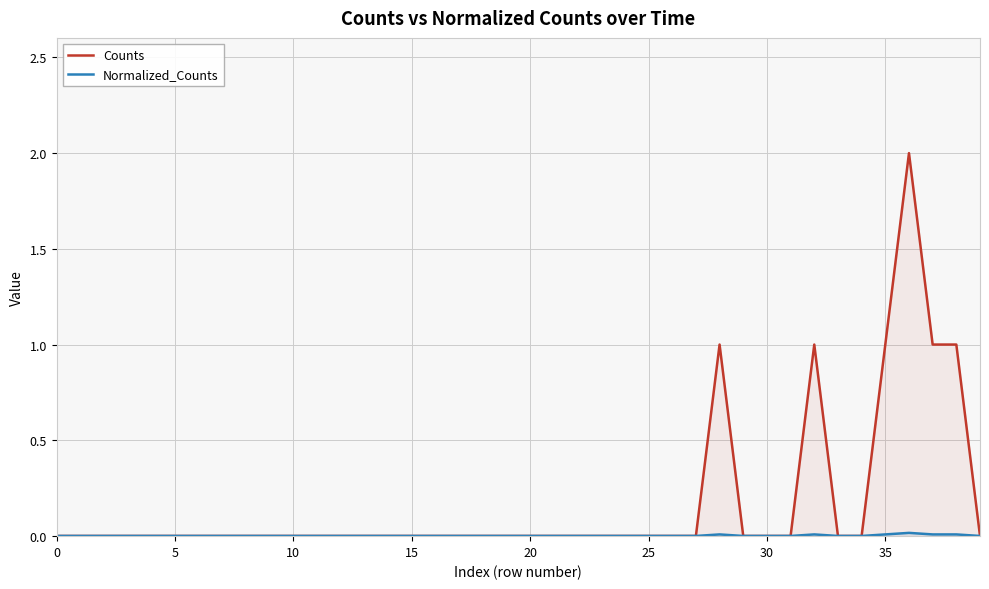

True or false: Counts has a value of 0.0 at 10.

True